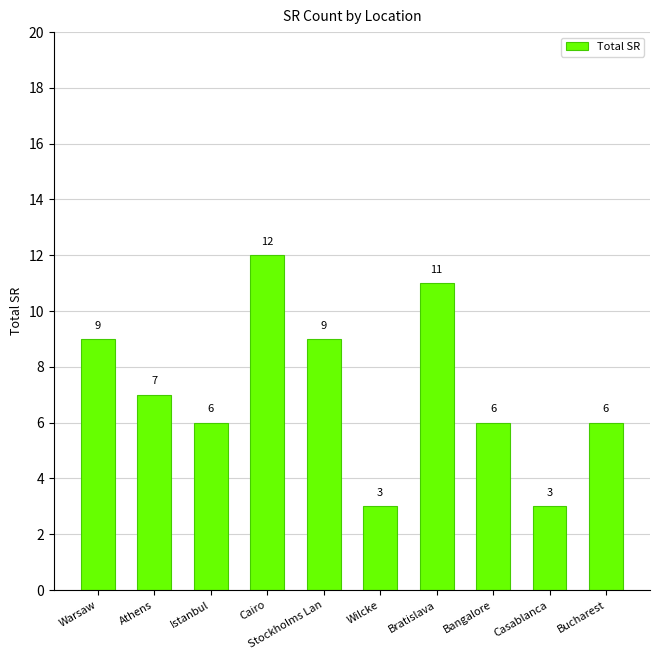

Which label corresponds to the largest value in the chart?

Cairo